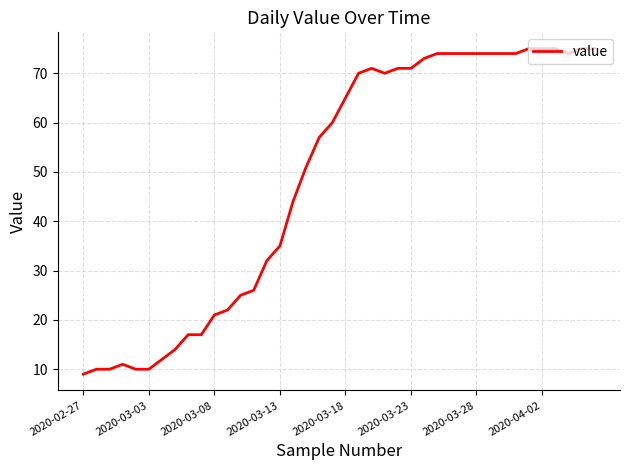

What is the smallest value displayed?

9